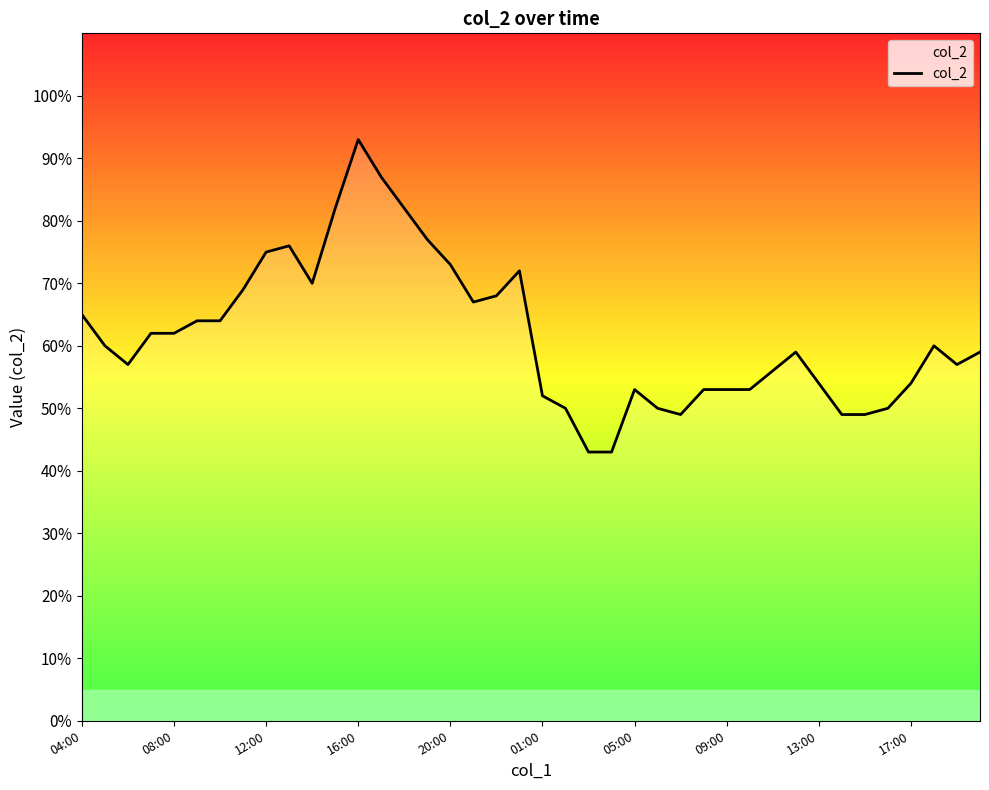

What is the minimum value shown in the chart?

43